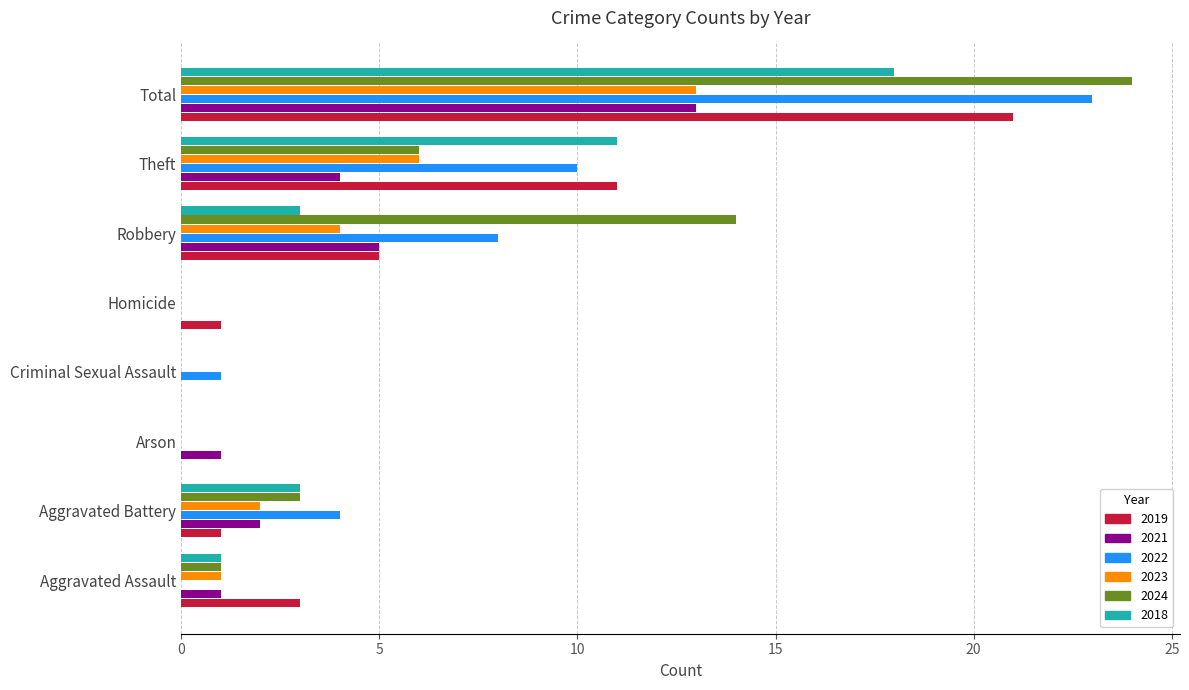

Which category has the highest value in the 2021 series?

Total